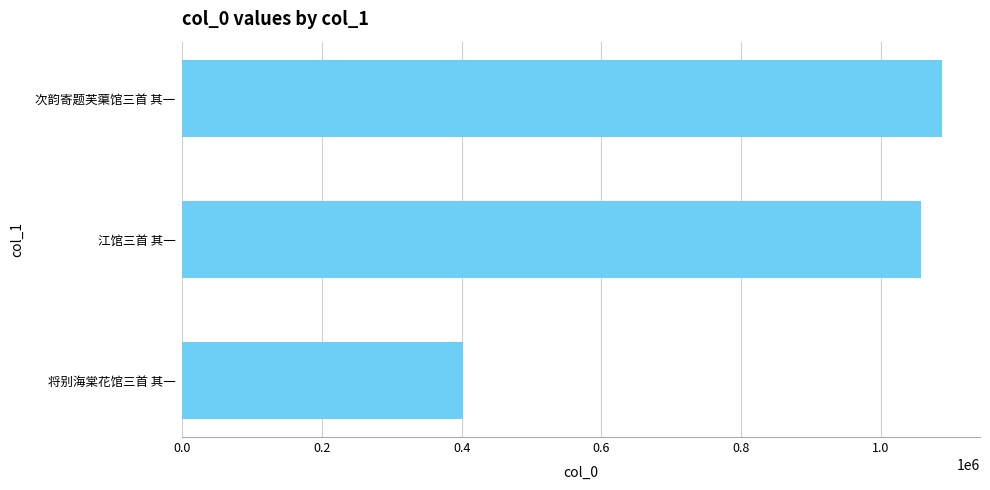

How many bars are there in total?

3